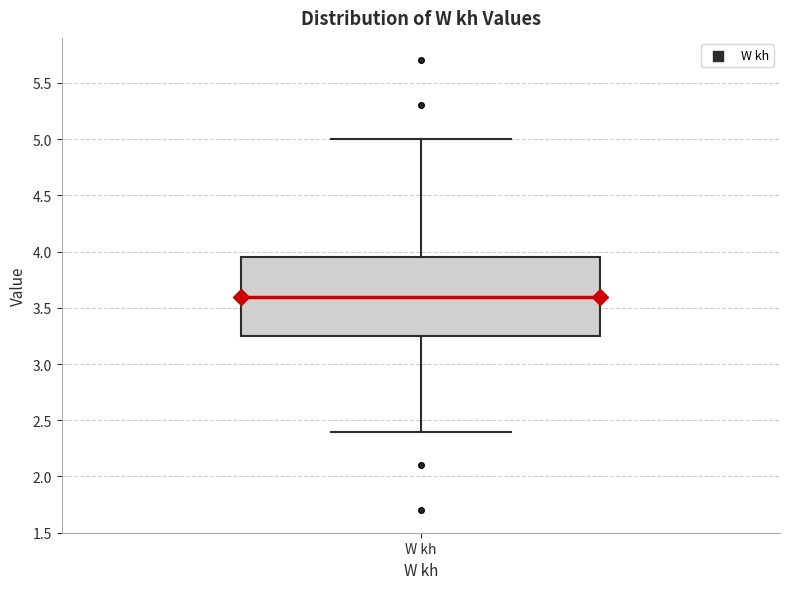

Transcribe this box plot: give where the median line is, the range the box spans, and where the two whiskers end, as read against the y-axis. The values are not printed on the chart, so give them approximately, as read against the axis.

median 3.60, box 3.25 to 3.95, whiskers 2.40 to 5.00